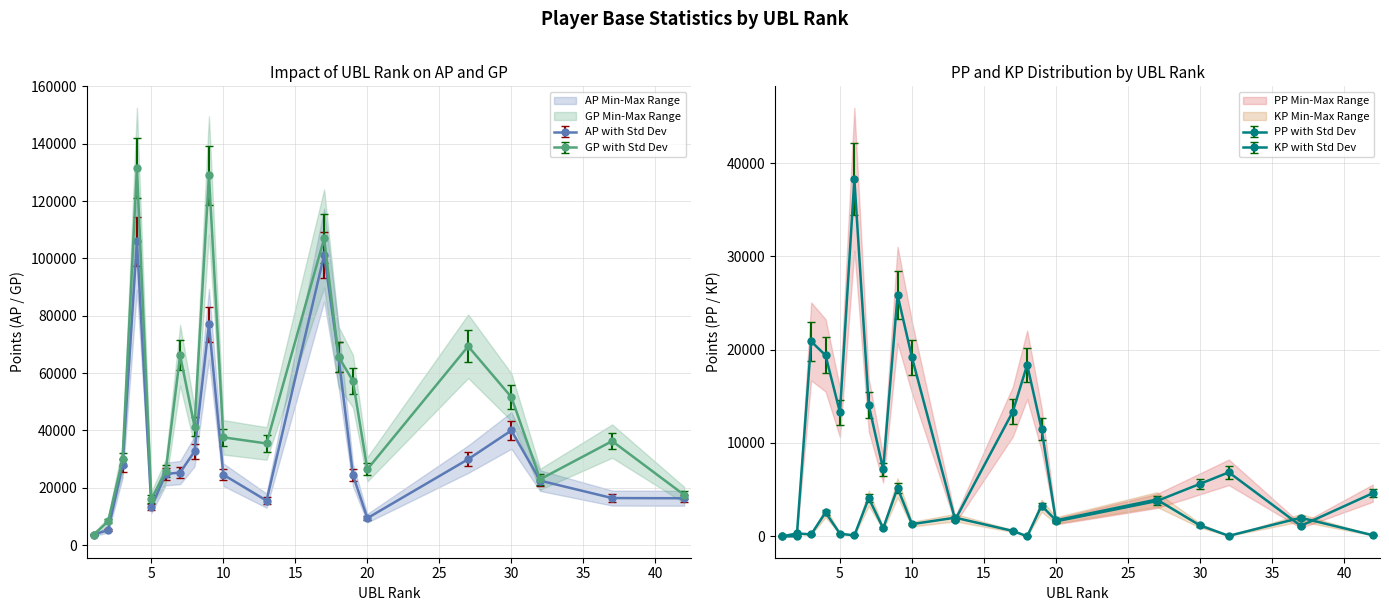

Where is the first local maximum for AP?

4